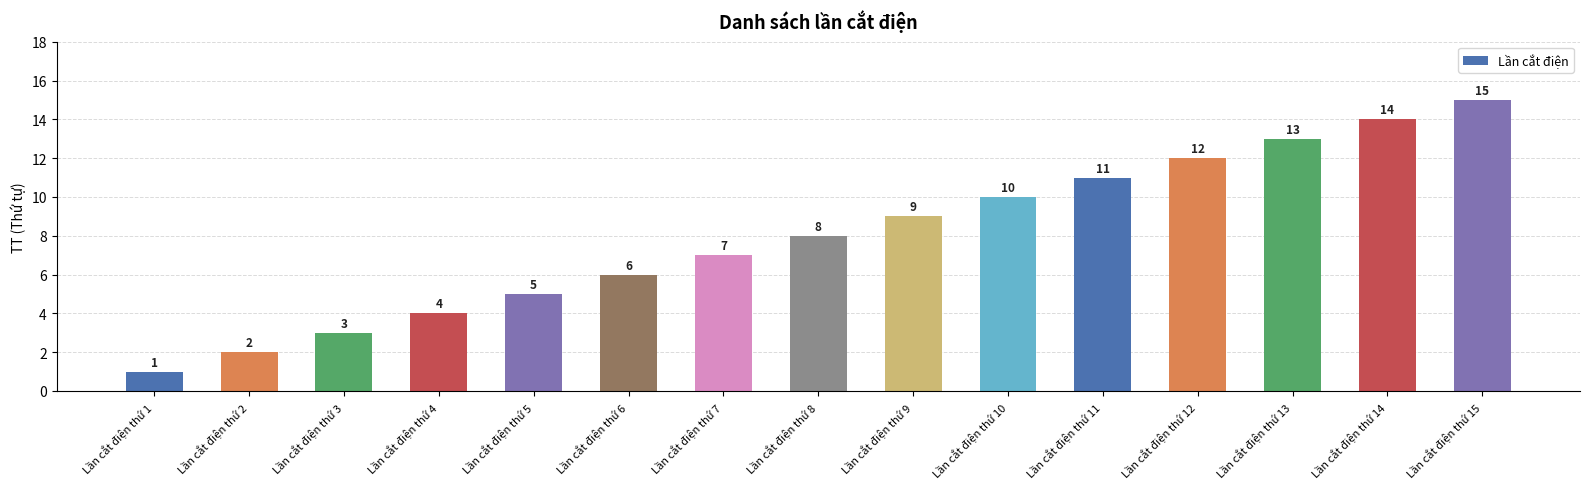

Reading left to right, list all the values displayed in this chart.

1	2	3	4	5	6	7	8	9	10	11	12	13	14	15